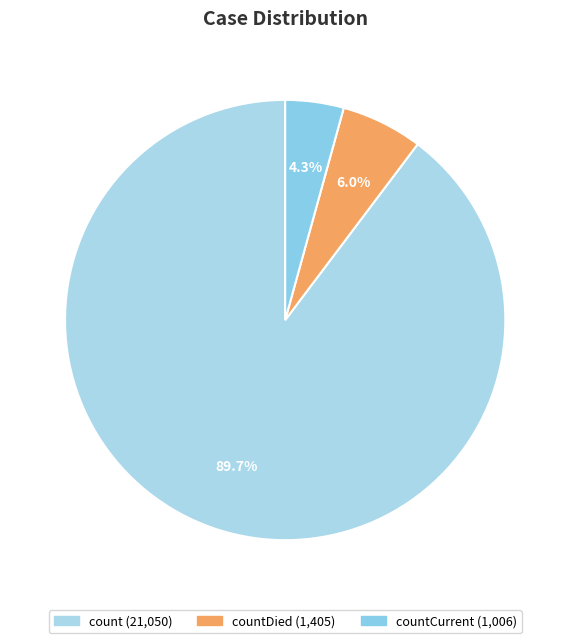

How many slices are in this pie chart?

3